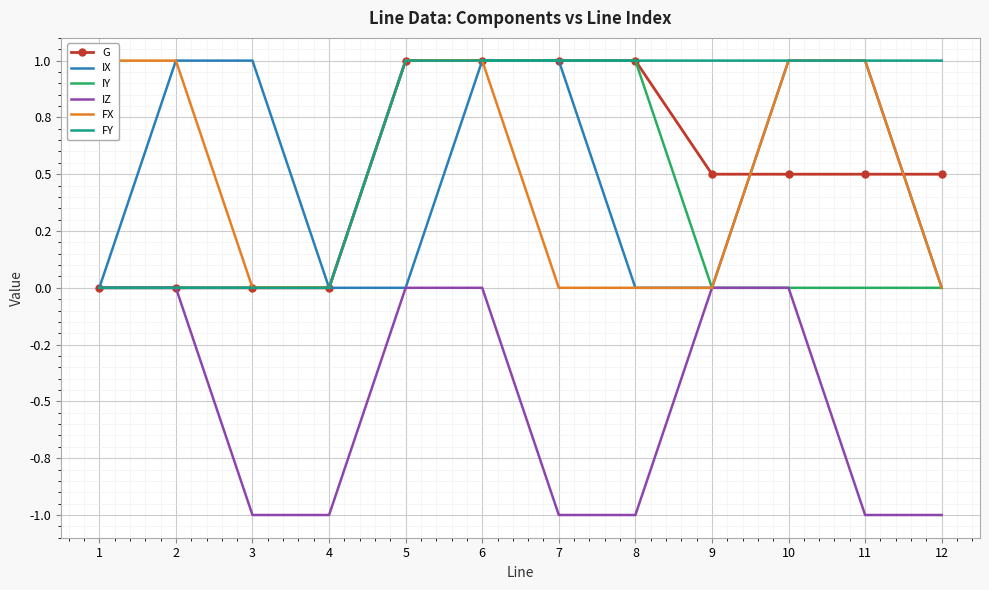

True or false: FY and IY intersect in this chart.

False